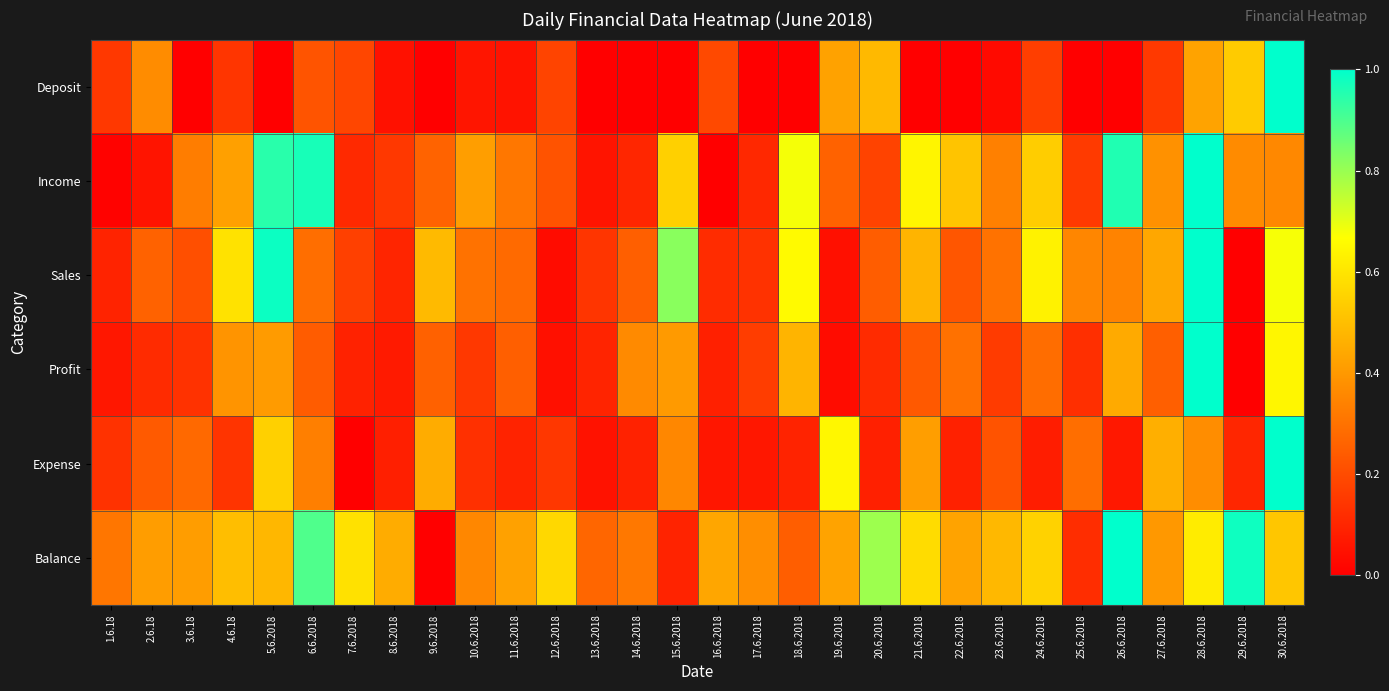

At how many categories does at least one series exceed 0?

30